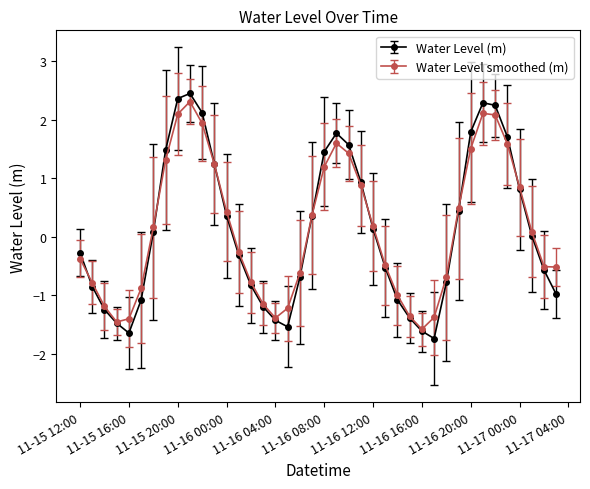

In Water Level (m), how many points are higher than both neighbors (excluding endpoints)?

3